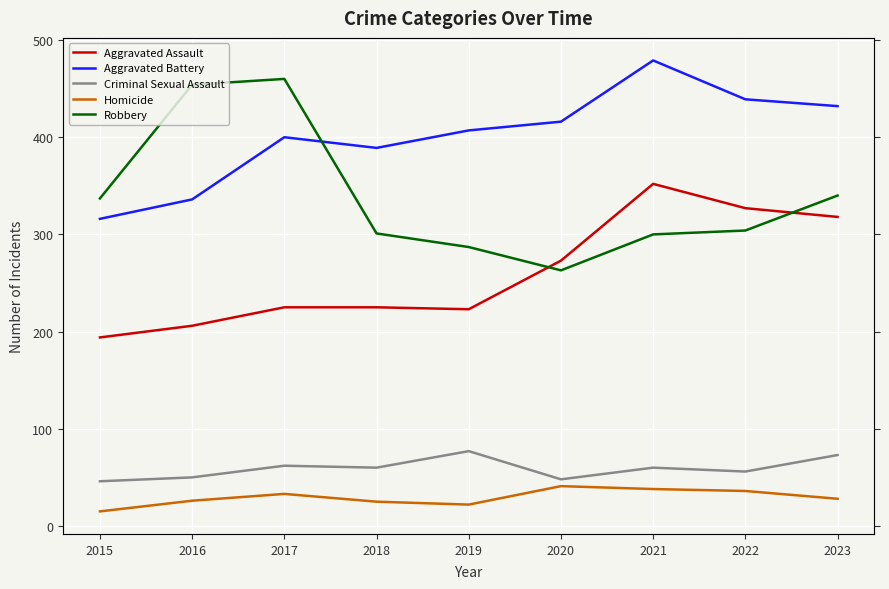

Reading left to right, what are all the values shown in this chart?

Aggravated Assault: 2015=194	2016=206	2017=225	2018=225	2019=223	2020=273	2021=352	2022=327	2023=318
Aggravated Battery: 2015=316	2016=336	2017=400	2018=389	2019=407	2020=416	2021=479	2022=439	2023=432
Criminal Sexual Assault: 2015=46	2016=50	2017=62	2018=60	2019=77	2020=48	2021=60	2022=56	2023=73
Homicide: 2015=15	2016=26	2017=33	2018=25	2019=22	2020=41	2021=38	2022=36	2023=28
Robbery: 2015=337	2016=454	2017=460	2018=301	2019=287	2020=263	2021=300	2022=304	2023=340